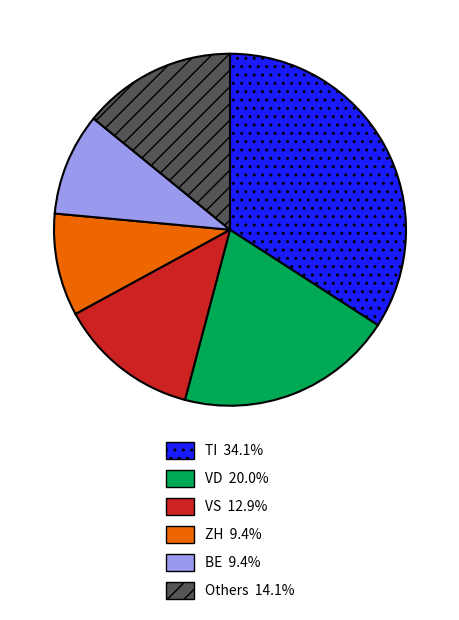

Is there any slice that represents more than half of the pie?

No